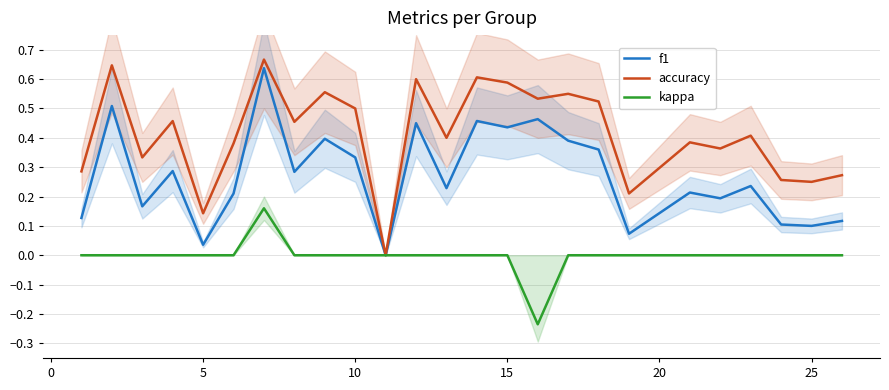

The value of f1 at 15 is 0.8. True or false?

False